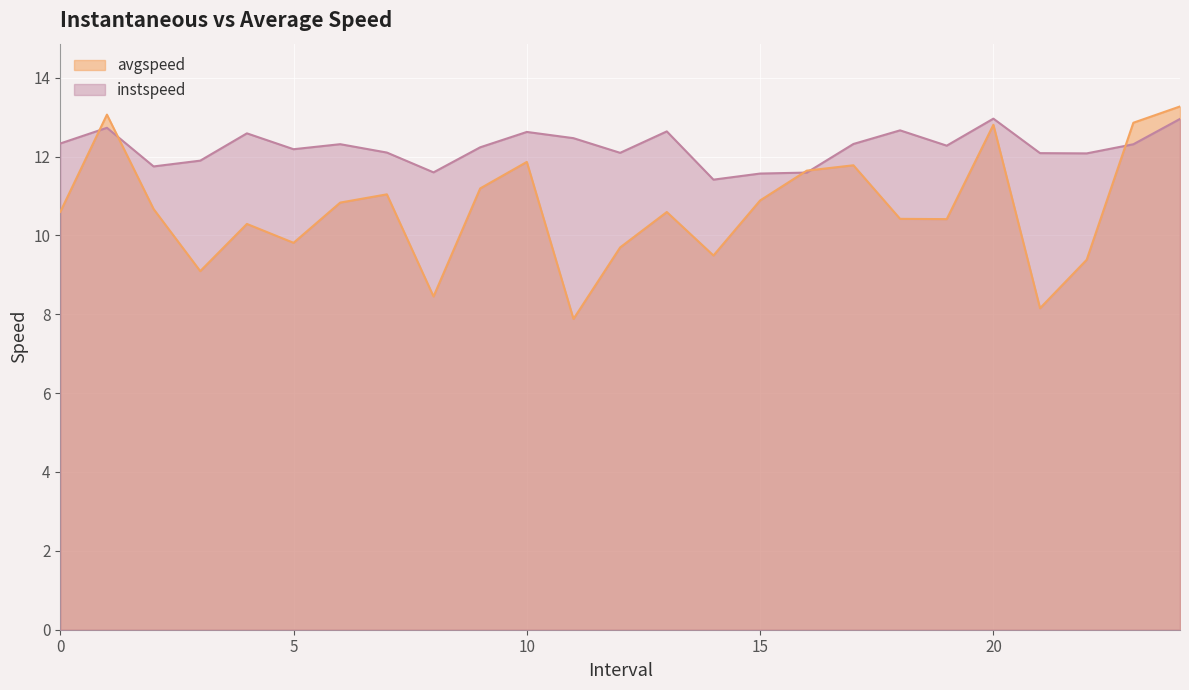

Reading left to right, list all the values displayed in this chart.

instspeed: 12.3	12.7	11.7	11.9	12.6	12.2	12.3	12.1	11.6	12.2	12.6	12.5	12.1	12.6	11.4	11.6	11.6	12.3	12.7	12.3	13.0	12.1	12.1	12.3	13.0
avgspeed: 10.6	13.1	10.7	9.1	10.3	9.8	10.8	11.0	8.5	11.2	11.9	7.9	9.7	10.6	9.5	10.9	11.6	11.8	10.4	10.4	12.8	8.2	9.4	12.9	13.3